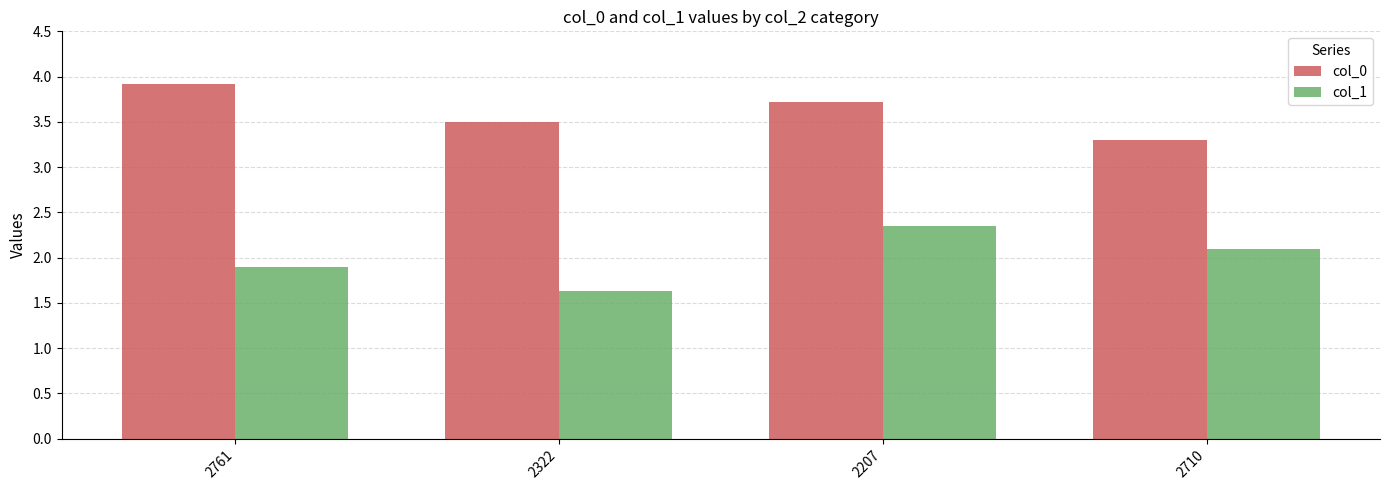

List the labels in order of col_1 value, largest first.

2207, 2710, 2761, 2322